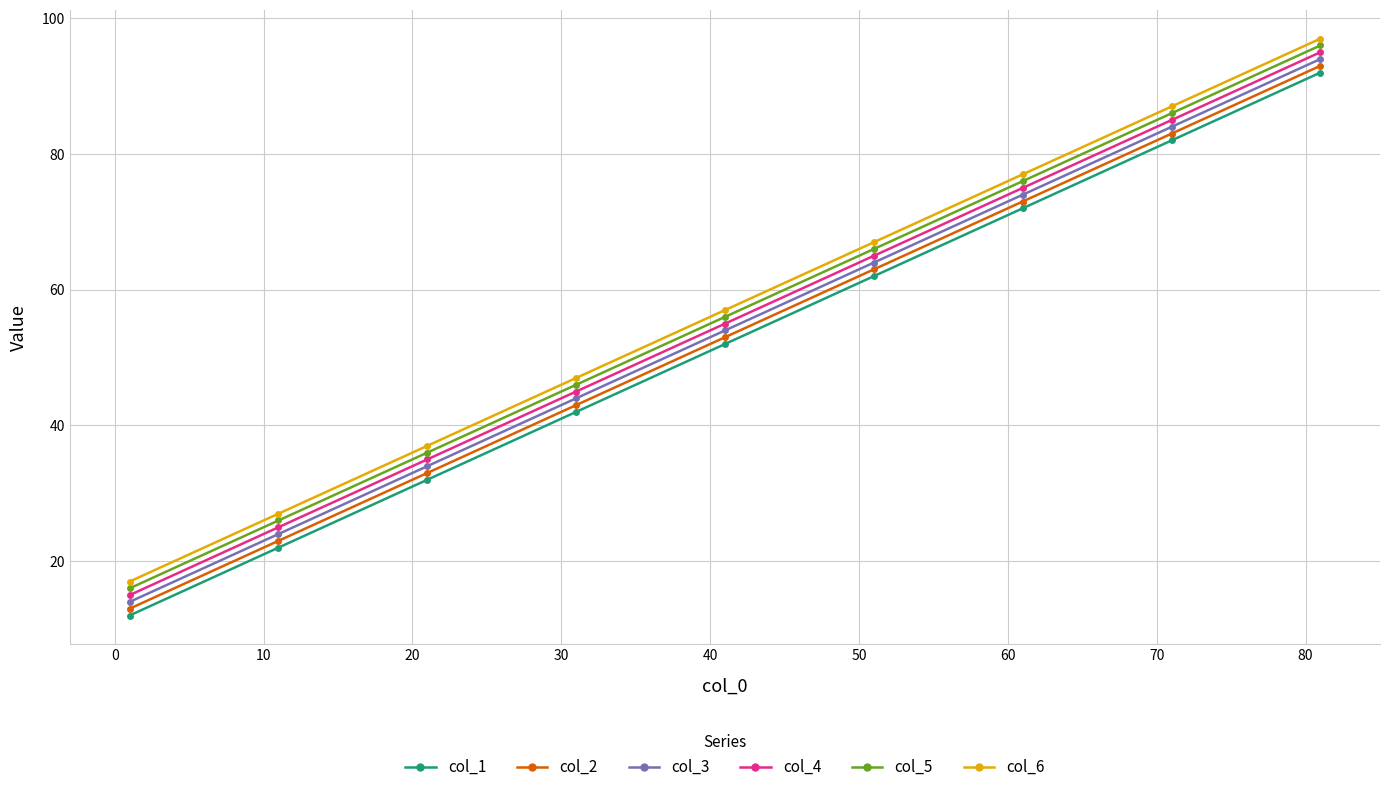

How many series are shown in this chart?

6